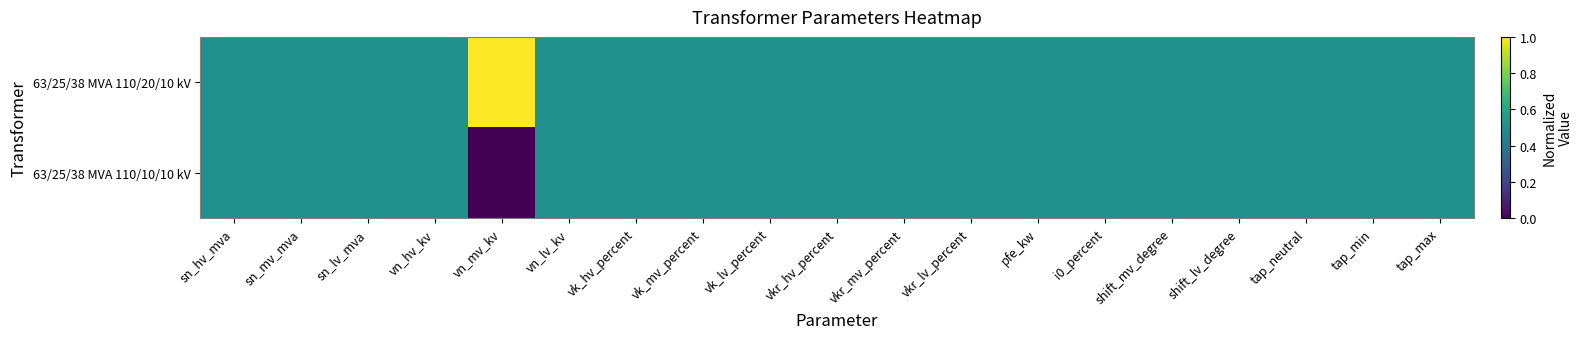

At tap_min, list the series in order from largest to smallest.

63/25/38 MVA 110/20/10 kV, 63/25/38 MVA 110/10/10 kV